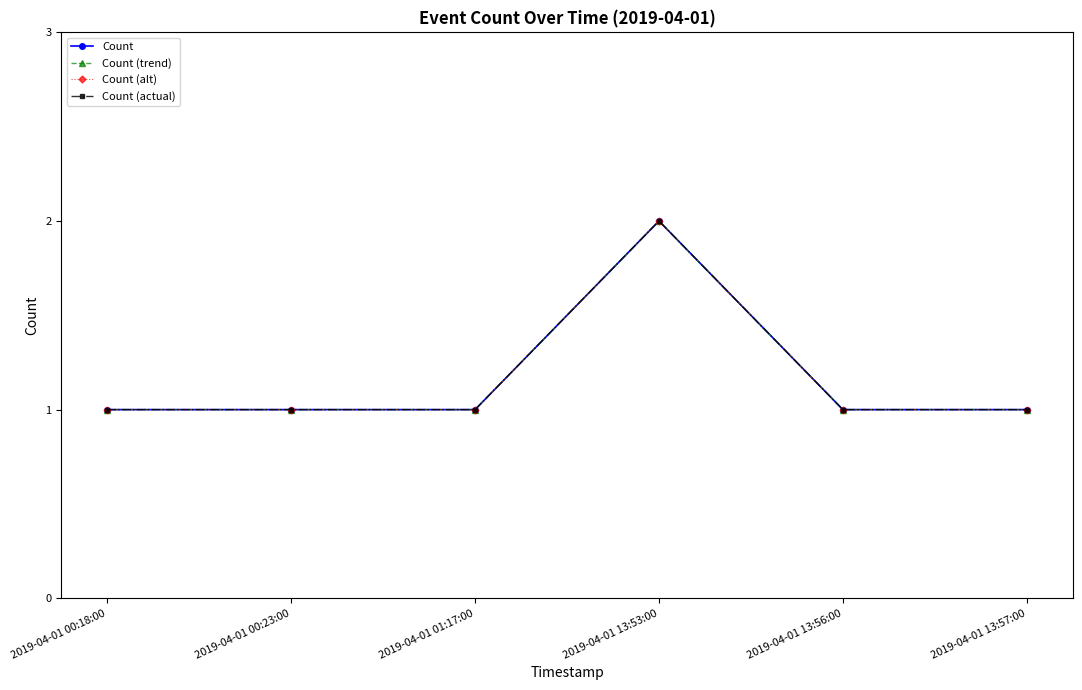

The Count (trend) series shows 1 at 2019-04-01 00:18:00. True or false?

True